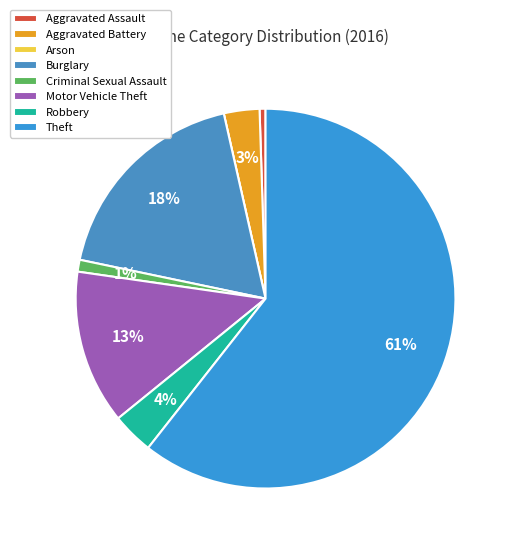

How many segments does this pie chart have?

8